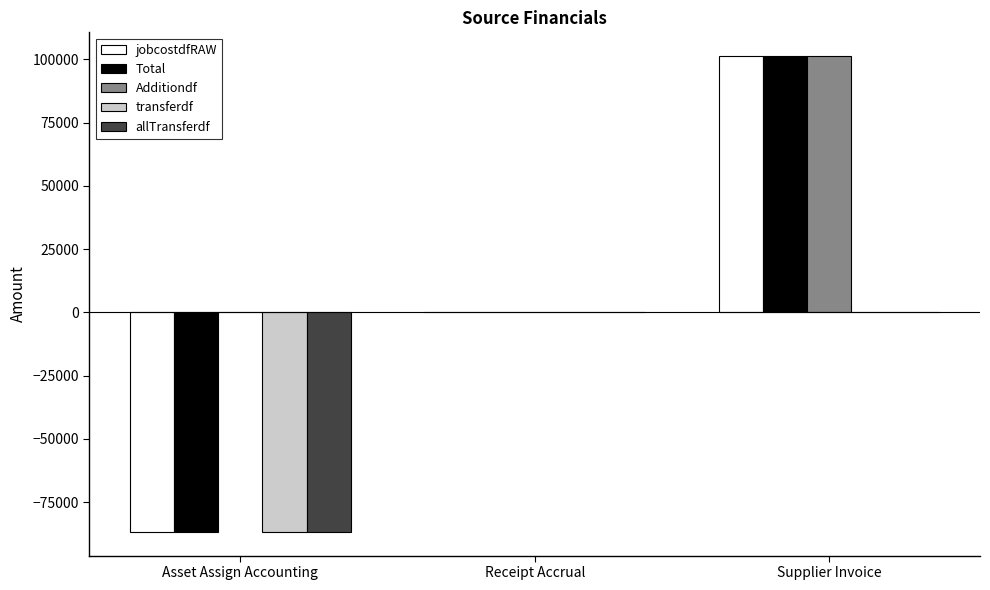

Which series has the largest total across all categories?

Additiondf